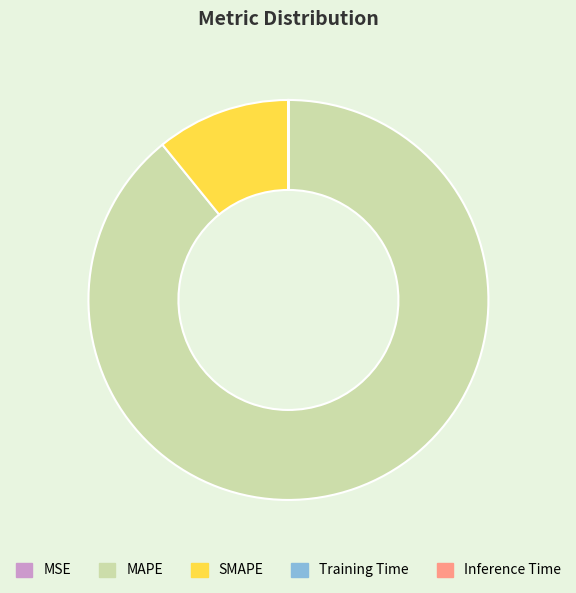

Which slice is the largest?

MAPE